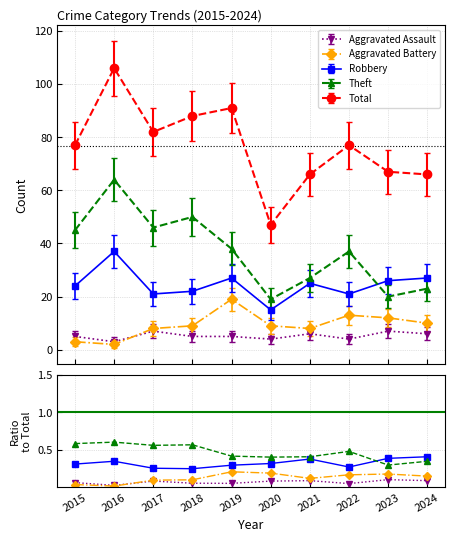

Between which two adjacent categories do Aggravated Battery and Aggravated Assault first intersect?

2016 and 2017